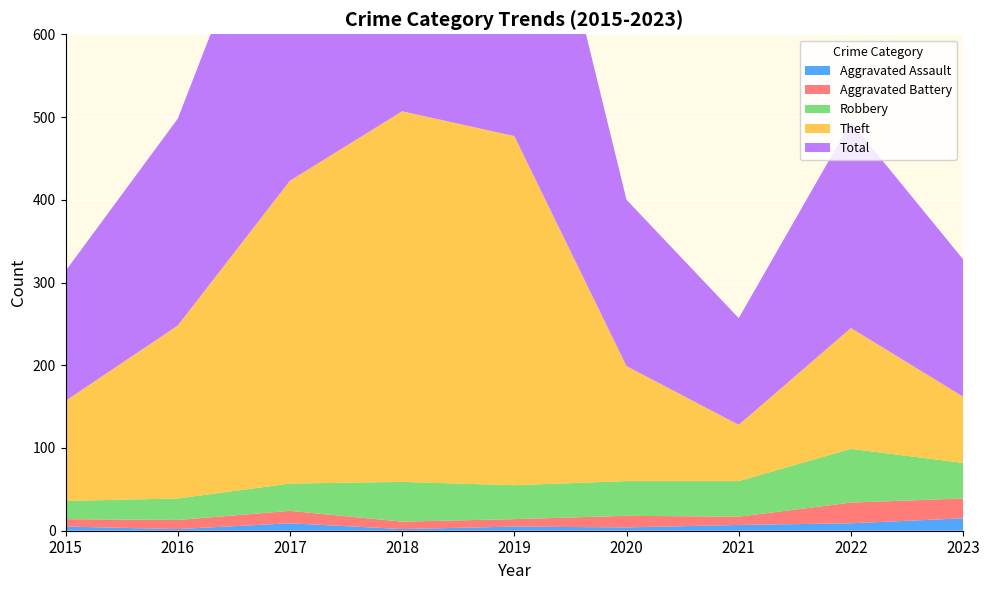

Reading left to right, what are all the values shown in this chart?

Aggravated Assault: 2015=5	2016=2	2017=9	2018=2	2019=5	2020=4	2021=7	2022=9	2023=15
Aggravated Battery: 2015=9	2016=11	2017=15	2018=9	2019=9	2020=14	2021=10	2022=25	2023=24
Robbery: 2015=22	2016=26	2017=33	2018=48	2019=41	2020=42	2021=43	2022=65	2023=43
Theft: 2015=121	2016=209	2017=366	2018=448	2019=422	2020=139	2021=68	2022=146	2023=80
Total: 2015=157	2016=250	2017=424	2018=507	2019=477	2020=201	2021=129	2022=249	2023=166